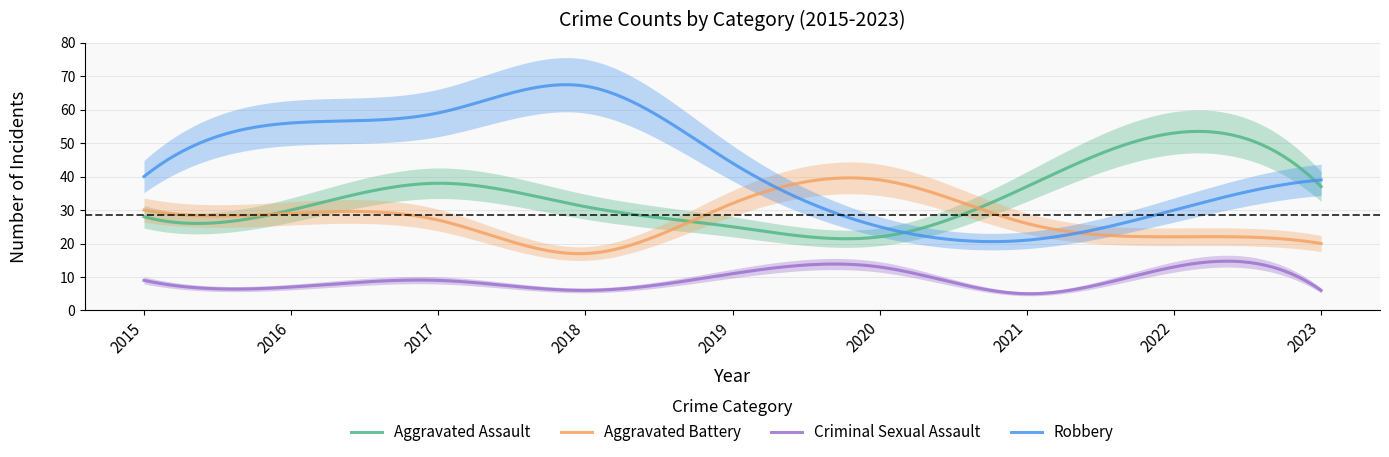

What is the difference between the second highest and minimum values in the Aggravated Battery series?

22.6